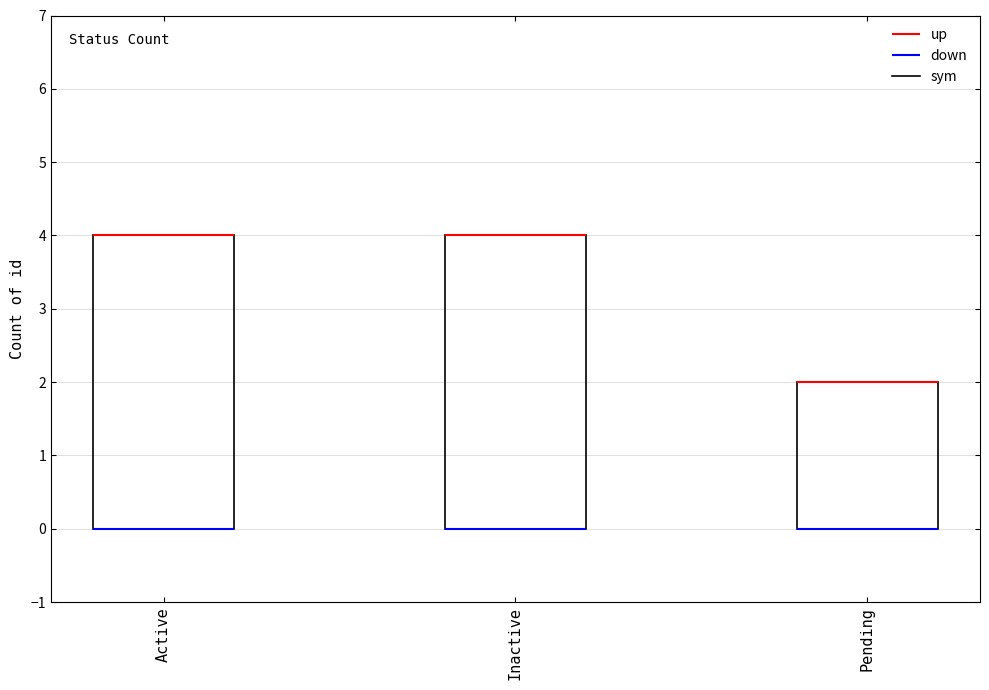

Where is the data nearest to the value 3?

Active